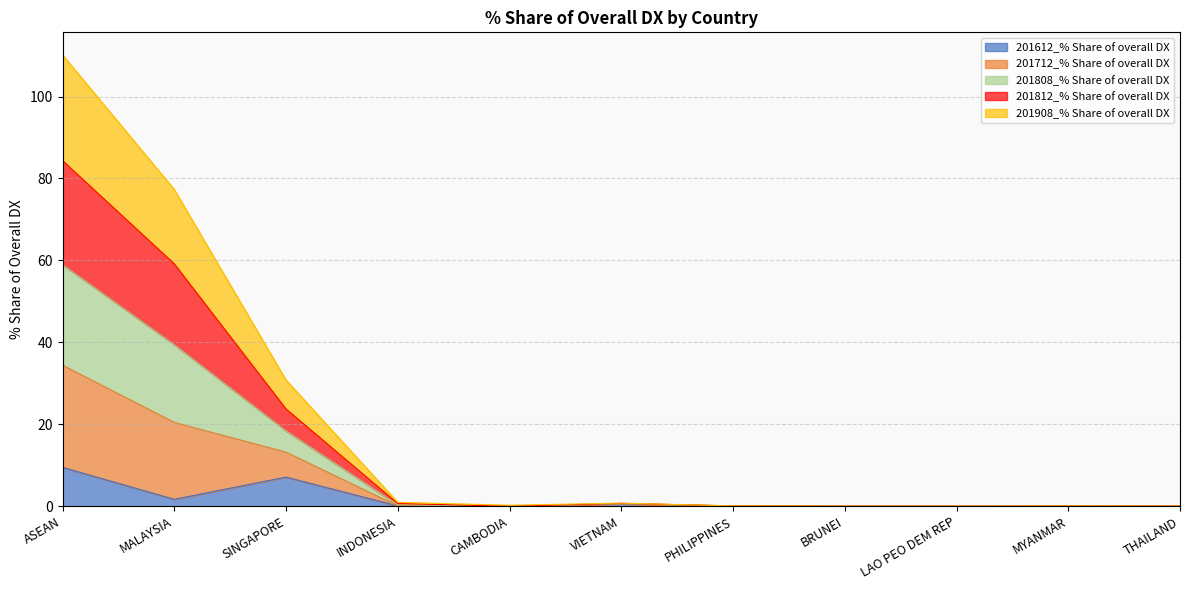

What is the maximum value for 201612_% Share of overall DX?

9.5